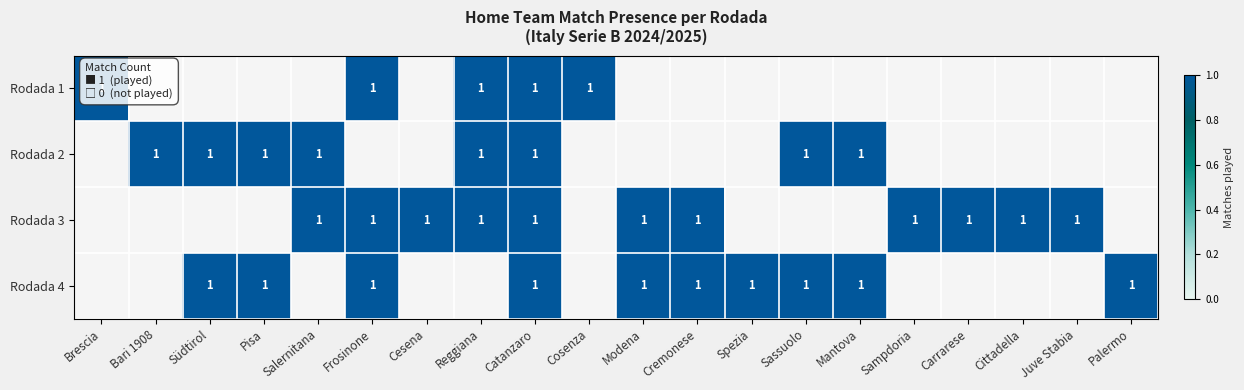

The Rodada 3 series shows 1 at Frosinone. True or false?

True